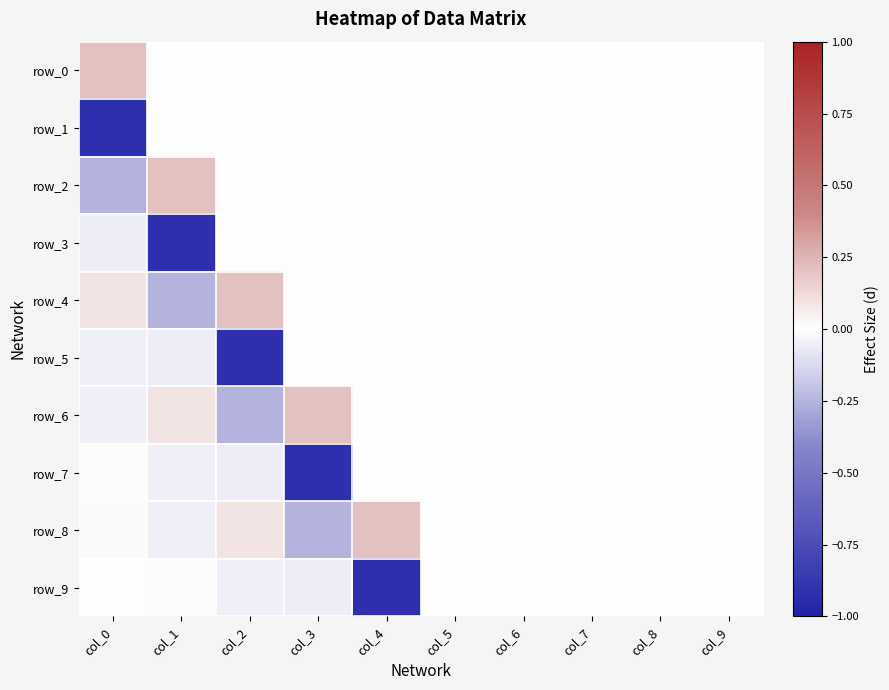

List the series in order of their peak value, highest first.

row_0, row_2, row_4, row_6, row_8, row_7, row_9, row_1, row_3, row_5